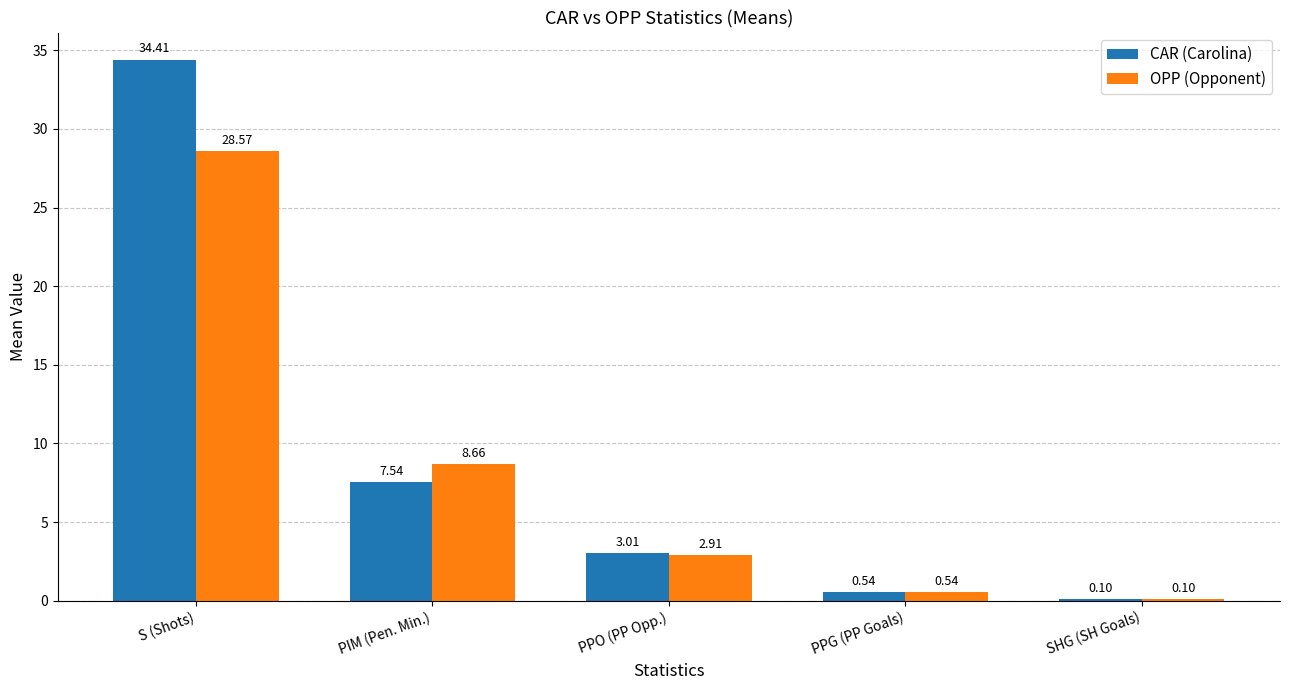

Between S (Shots) and PPG (PP Goals), which series saw the biggest shift?

CAR (Carolina)